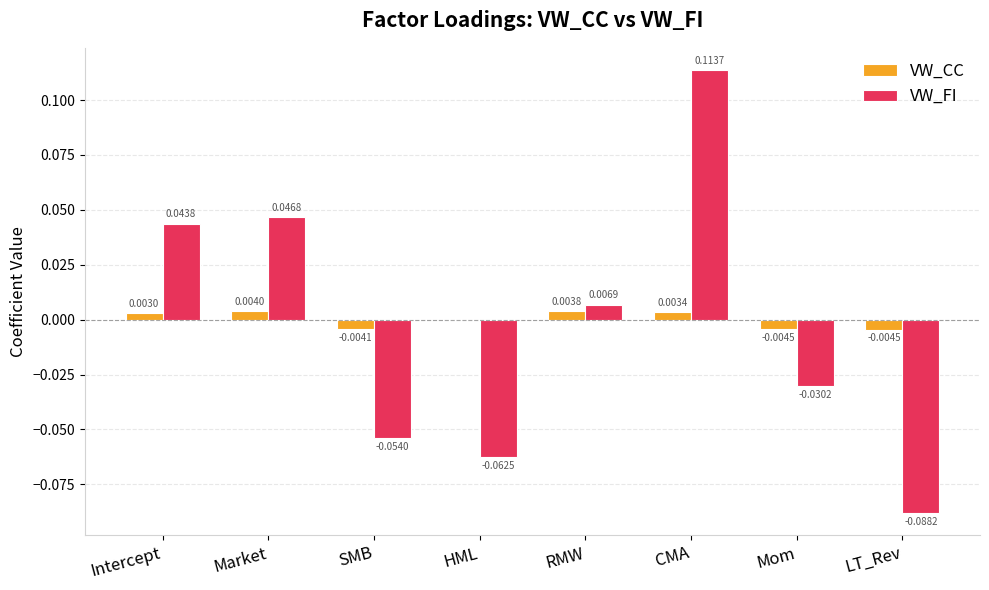

At which category does the chart reach its peak across all series?

CMA